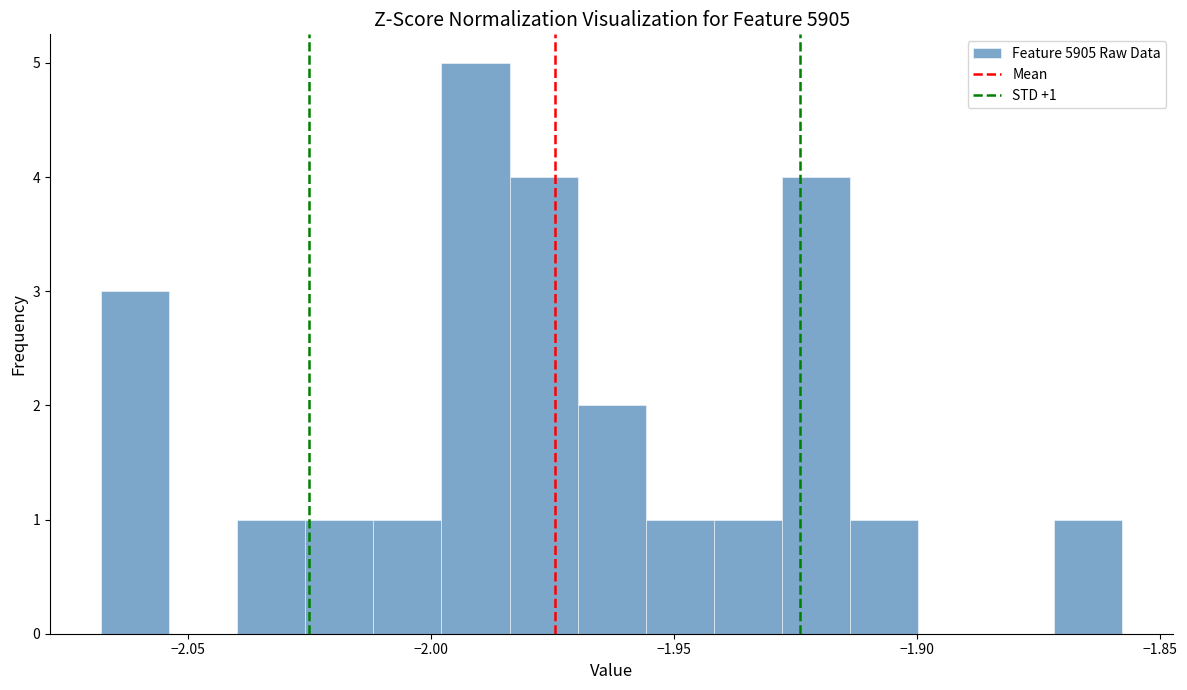

Read against the x-axis, roughly where is the centre of the tallest bar?

-1.990